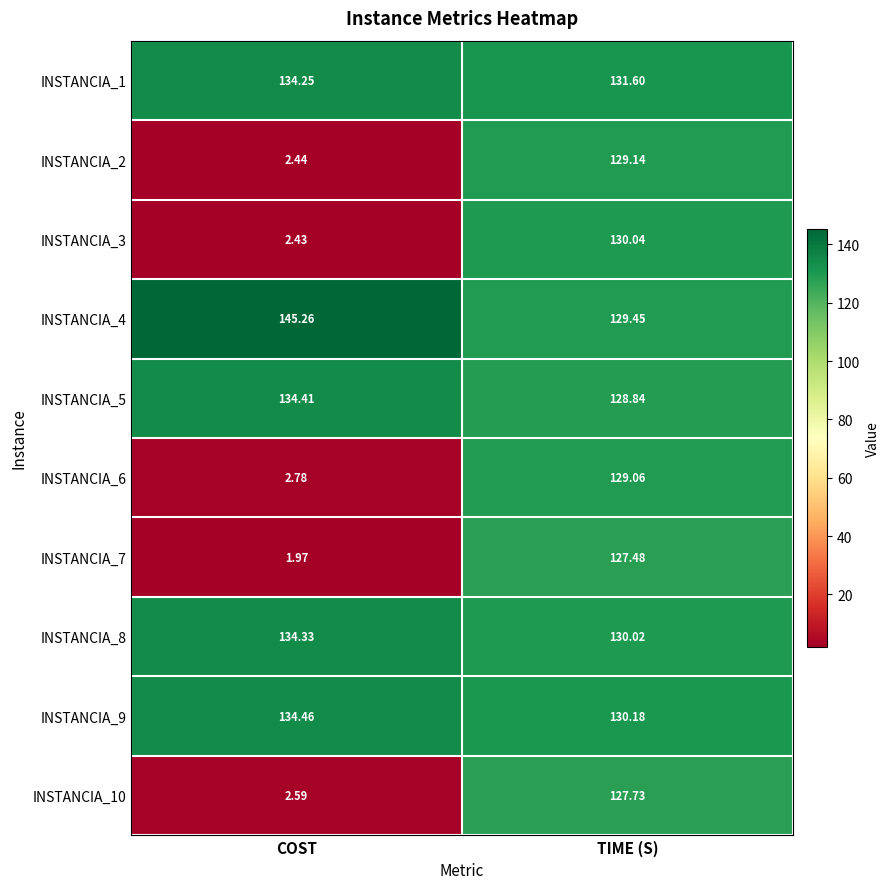

What is the difference between the highest and lowest values at TIME (S)?

4.1